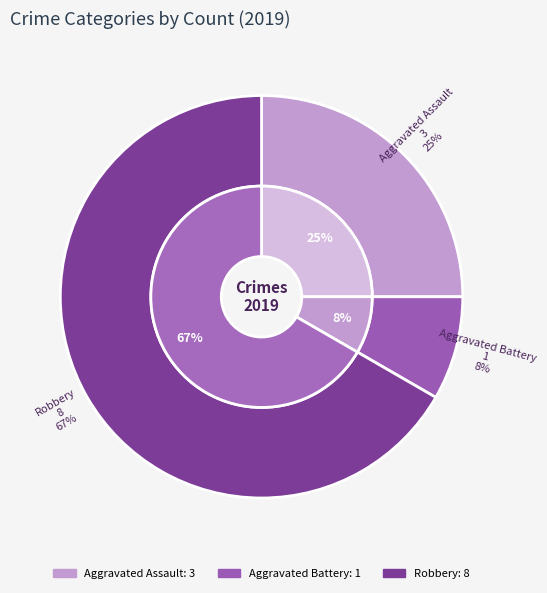

How many segments does this pie chart have?

3